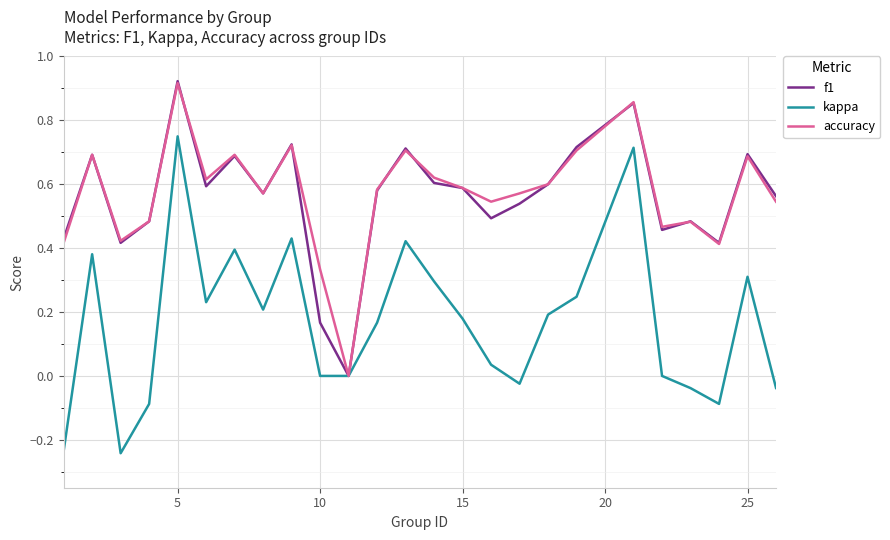

In f1, how many points are higher than both neighbors (excluding endpoints)?

8